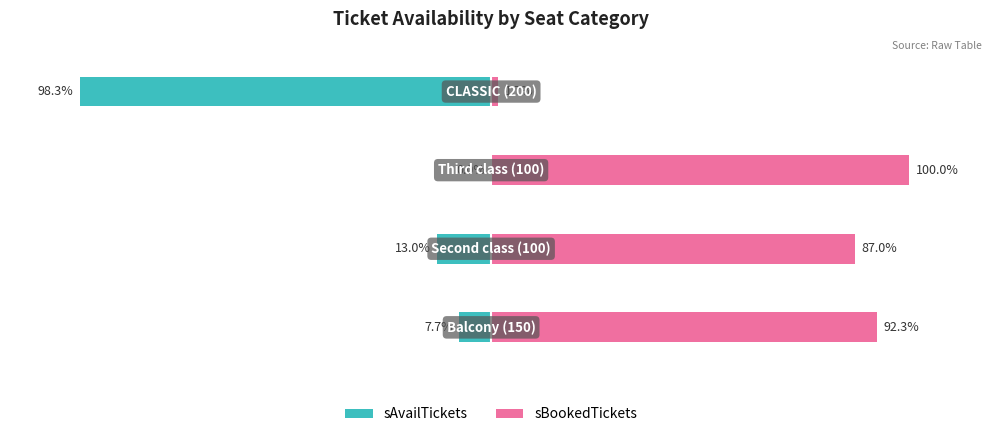

Reading left to right, what are all the values shown in this chart?

sAvailTickets: 7.7	13.0	0.0	98.3
sBookedTickets: 92.3	87.0	100.0	1.7